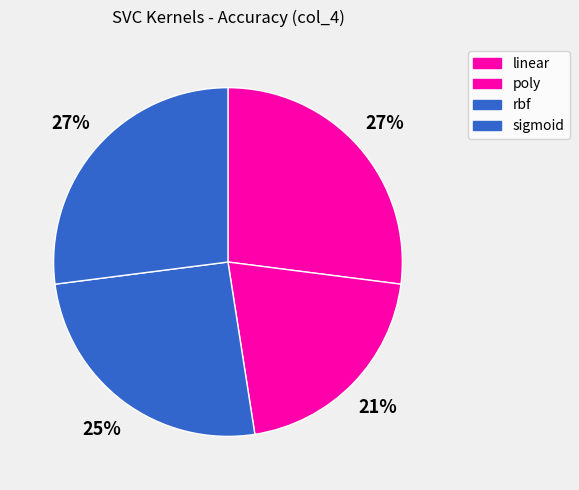

True or false: sigmoid accounts for 38% of the total.

False